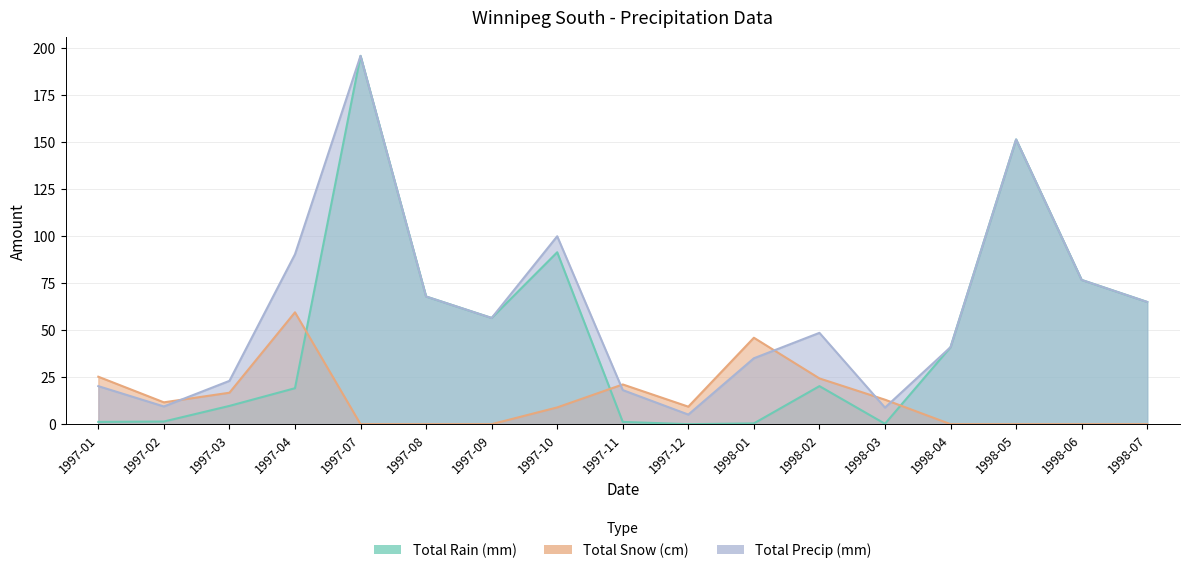

Where does the Total Precip (mm) series first go above 48?

1997-04